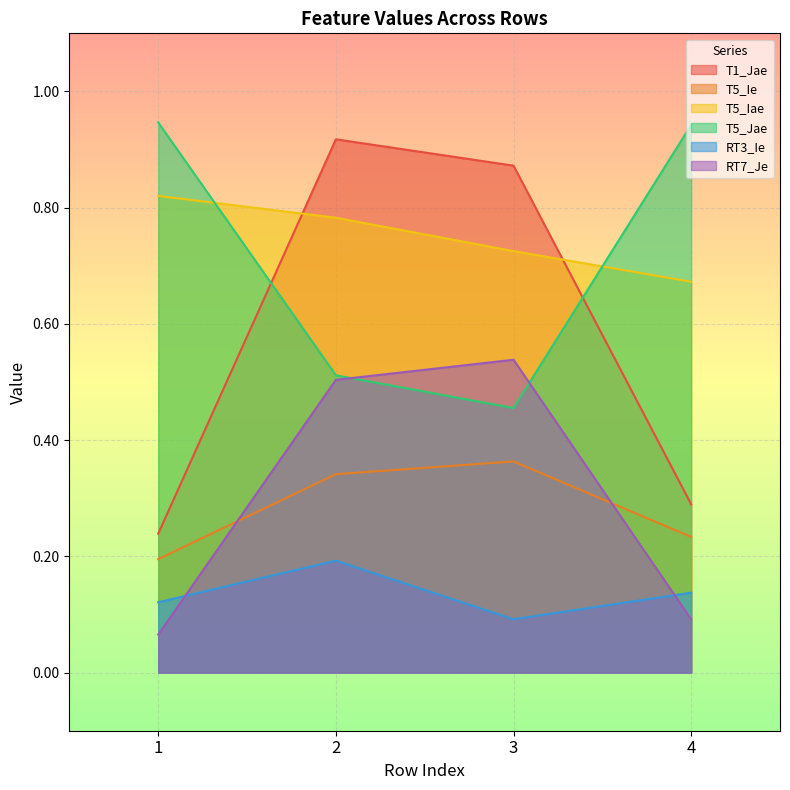

List the labels in order of RT3_Ie value, largest first.

2, 4, 1, 3